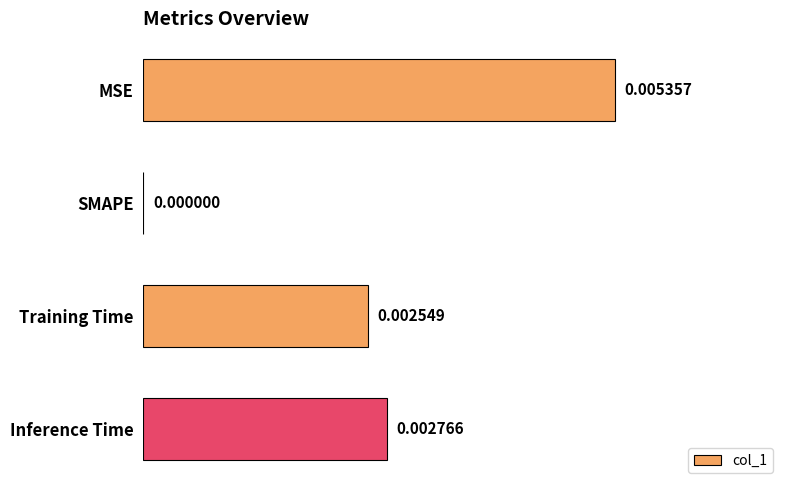

Where is the data nearest to the value 0?

SMAPE